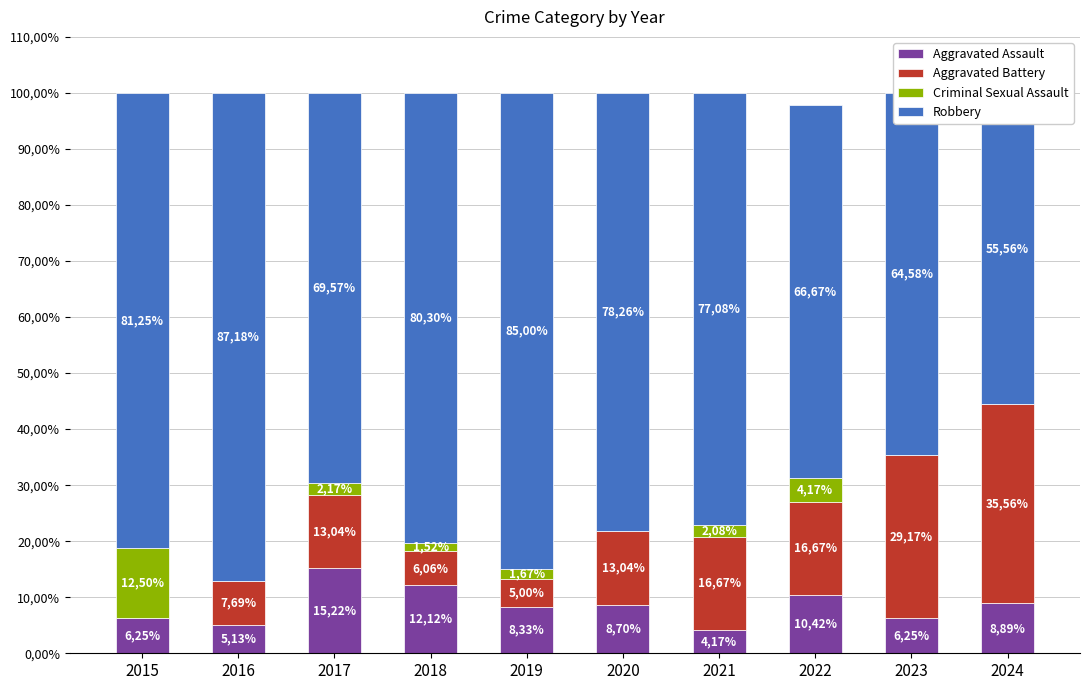

Reading left to right, extract all data points from this chart.

Aggravated Assault: 2015=6.2	2016=5.1	2017=15.2	2018=12.1	2019=8.3	2020=8.7	2021=4.2	2022=10.4	2023=6.2	2024=8.9
Aggravated Battery: 2015=0.0	2016=7.7	2017=13.0	2018=6.1	2019=5.0	2020=13.0	2021=16.7	2022=16.7	2023=29.2	2024=35.6
Criminal Sexual Assault: 2015=12.5	2016=0.0	2017=2.2	2018=1.5	2019=1.7	2020=0.0	2021=2.1	2022=4.2	2023=0.0	2024=0.0
Robbery: 2015=81.2	2016=87.2	2017=69.6	2018=80.3	2019=85.0	2020=78.3	2021=77.1	2022=66.7	2023=64.6	2024=55.6